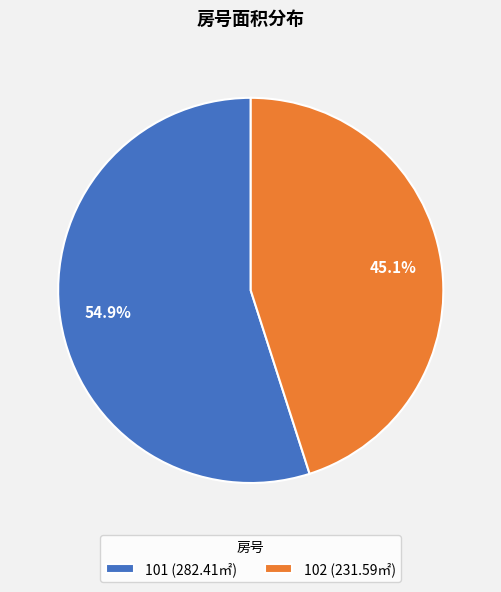

What is the largest slice in the pie chart?

101